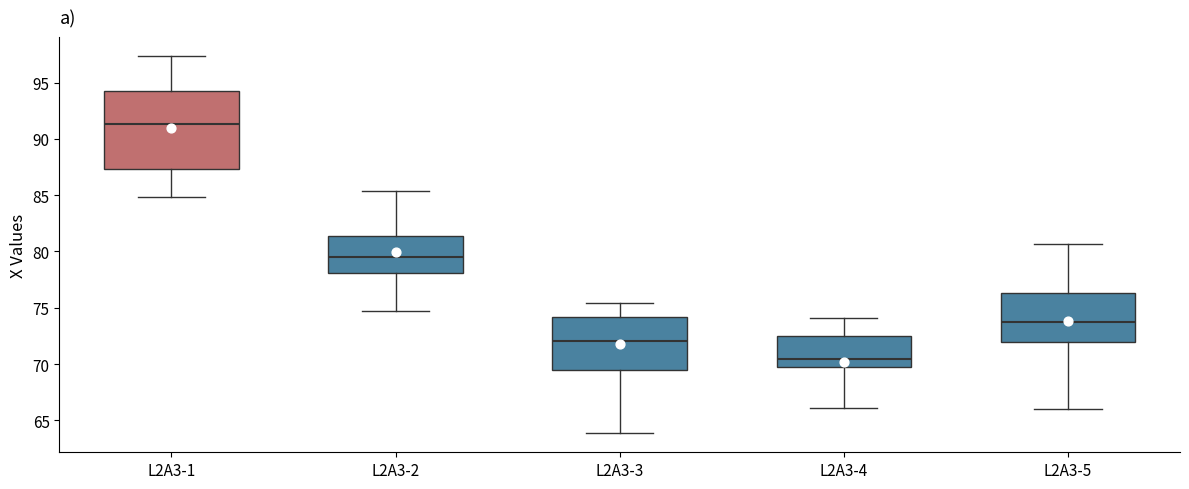

Where does the median line of the box for L2A3-5 sit on the y-axis? The values are not printed on the chart, so give them approximately, as read against the axis.

73.5